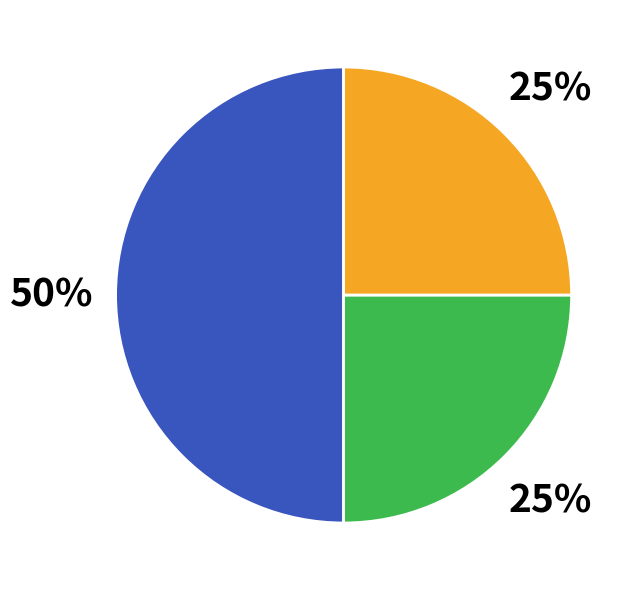

Which category has the biggest portion of the pie?

1997091